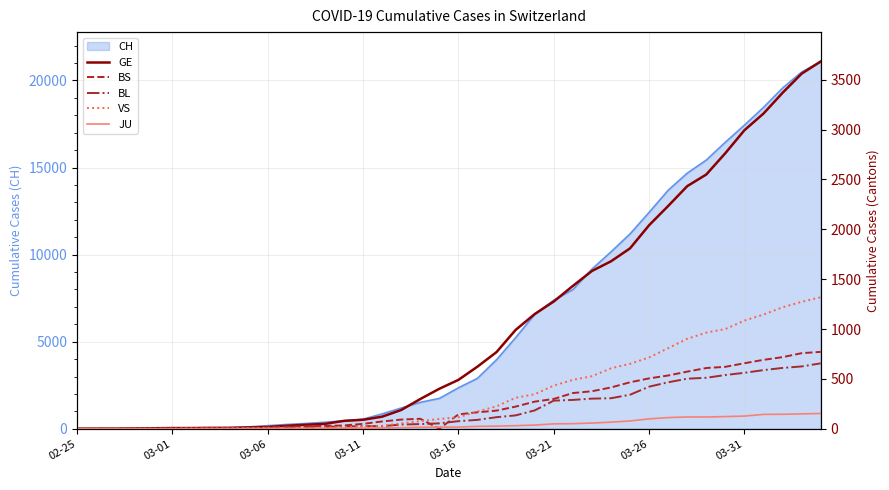

Which series has the widest spread of values?

GE